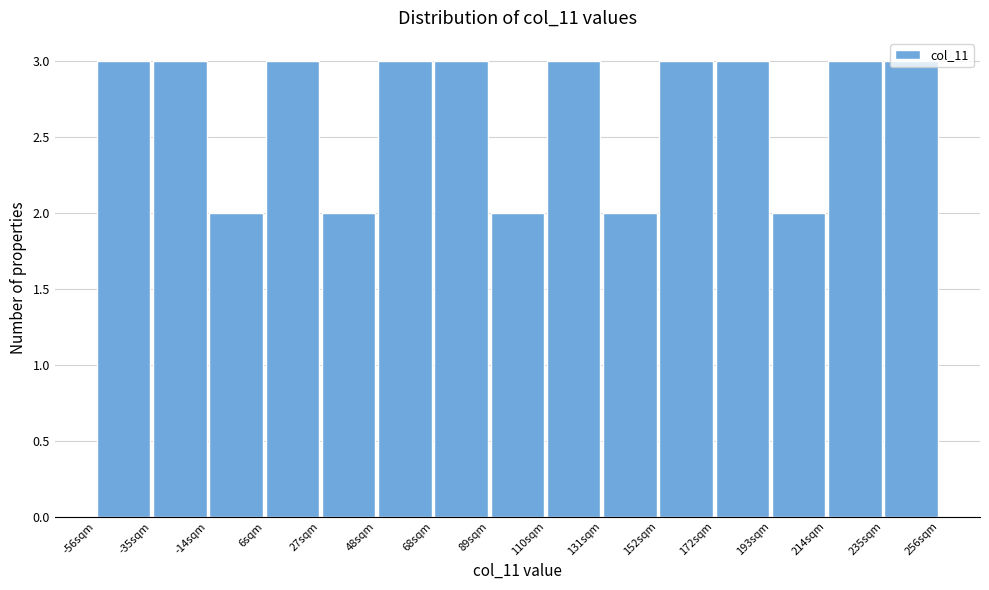

Reading left to right, list every bar in this chart as the range it spans on the x-axis followed by its height. Neither the bar edges nor the heights are printed on the chart, so give them approximately, as read against the axes.

-55 to -35: 3
-35 to -15: 3
-15 to 5: 2
5 to 25: 3
25 to 50: 2
50 to 70: 3
70 to 90: 3
90 to 110: 2
110 to 130: 3
130 to 150: 2
150 to 175: 3
175 to 195: 3
195 to 215: 2
215 to 235: 3
235 to 255: 3